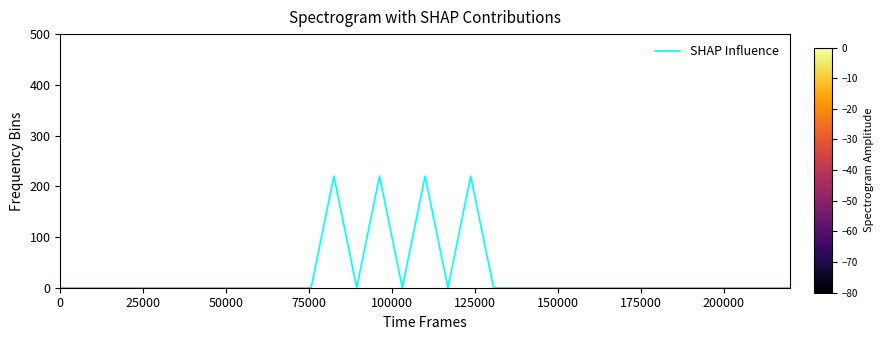

What is the difference between the maximum and minimum values?

220